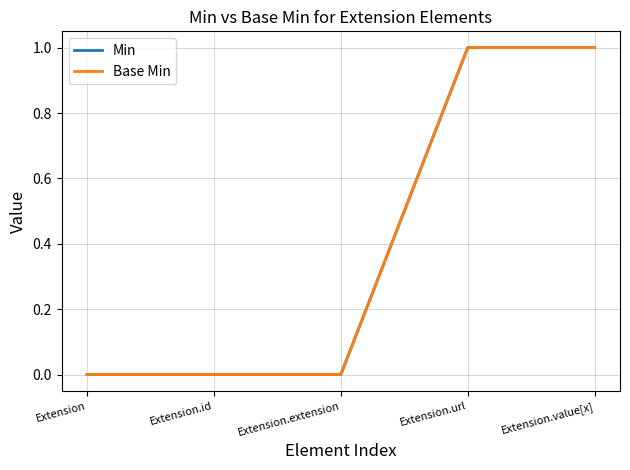

Is this an area chart (filled region under the line)?

No